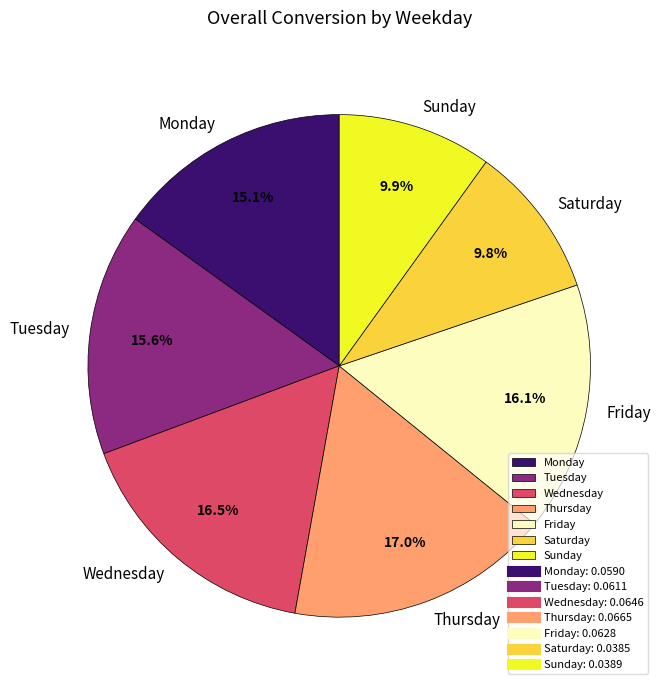

Is it true that Monday is 21% of the pie?

False